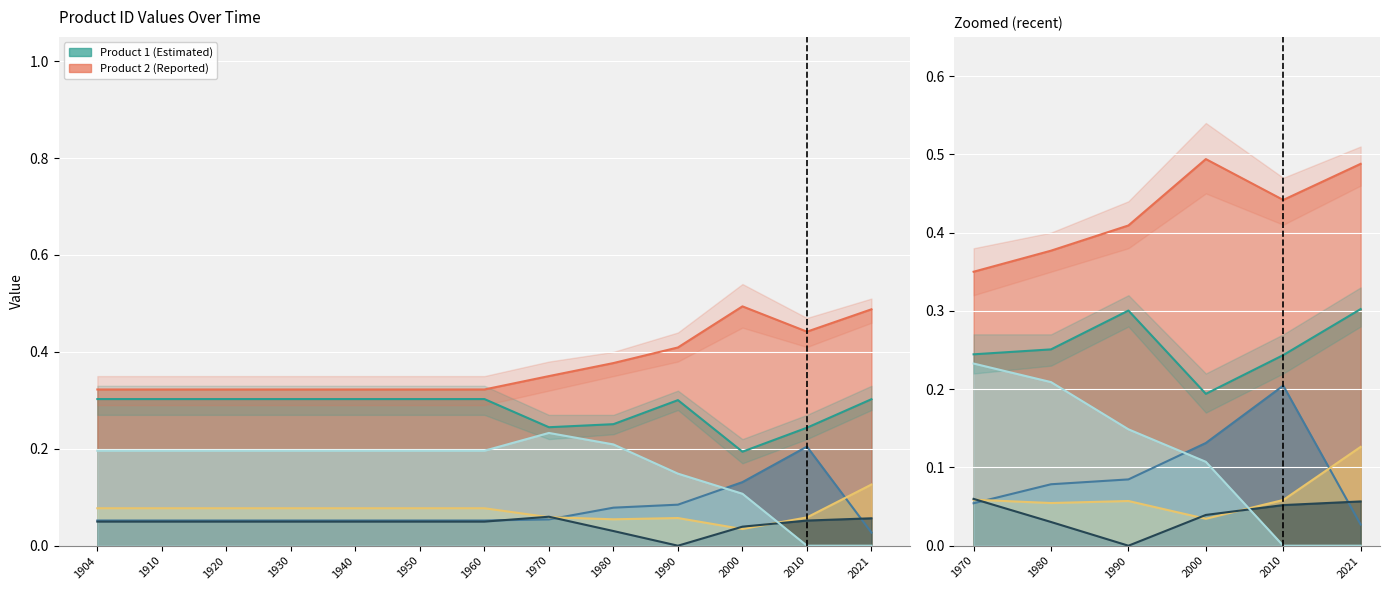

The value of Product 6 at 1950 is 0.0. True or false?

False